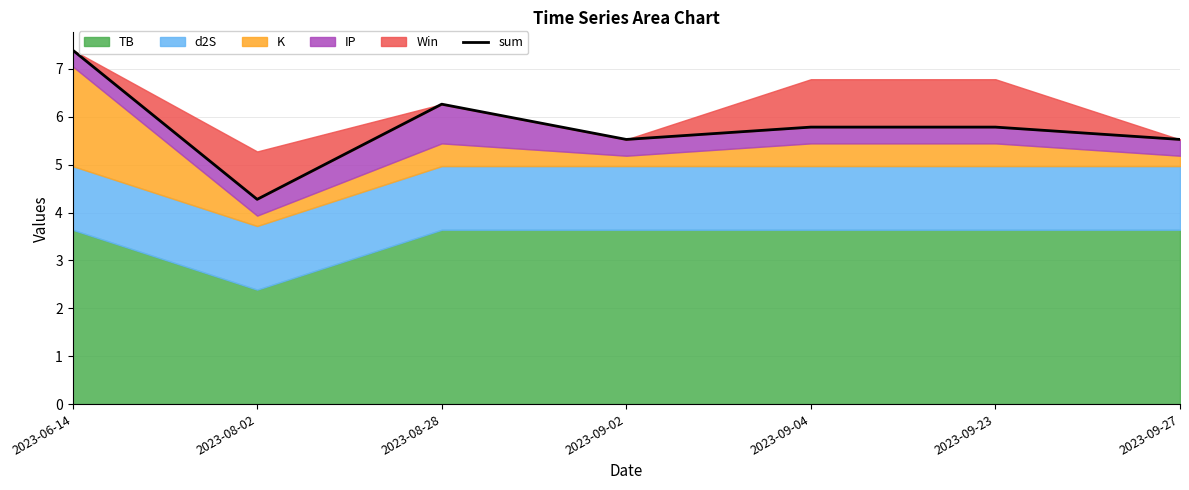

What position from the left is 2023-09-23?

6